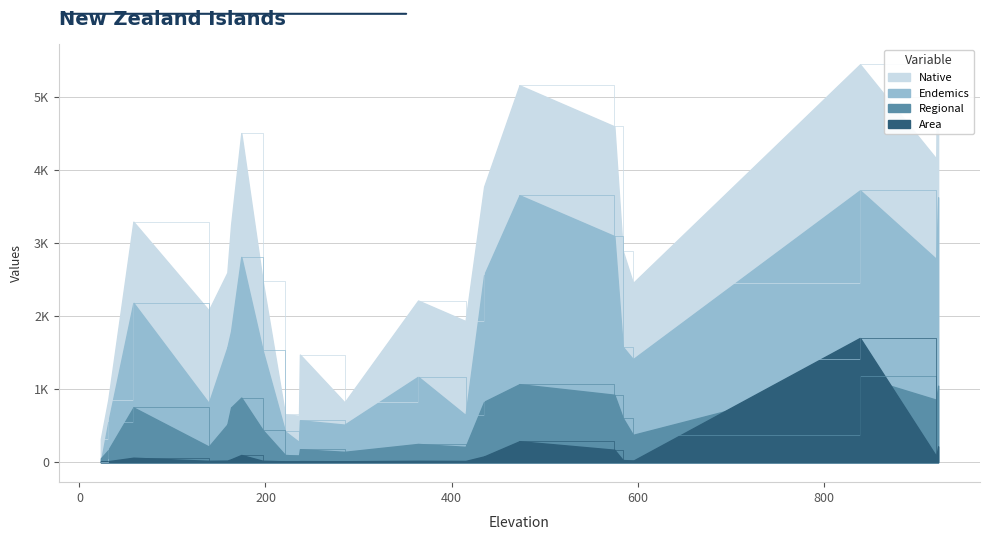

Where is Regional nearest to the value 613?

584